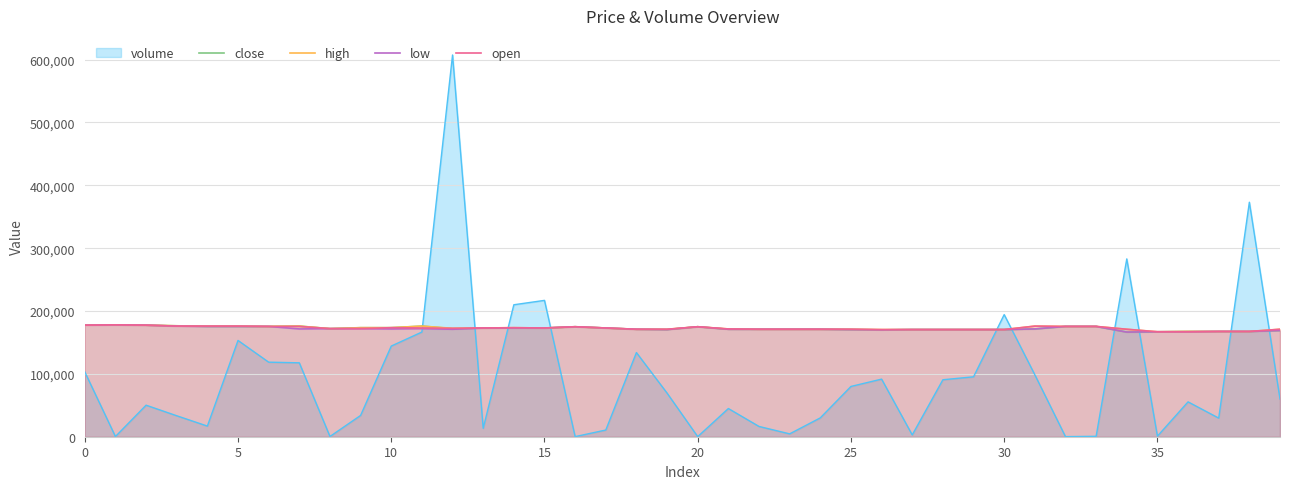

What is the label of the 33rd point from the left?

32